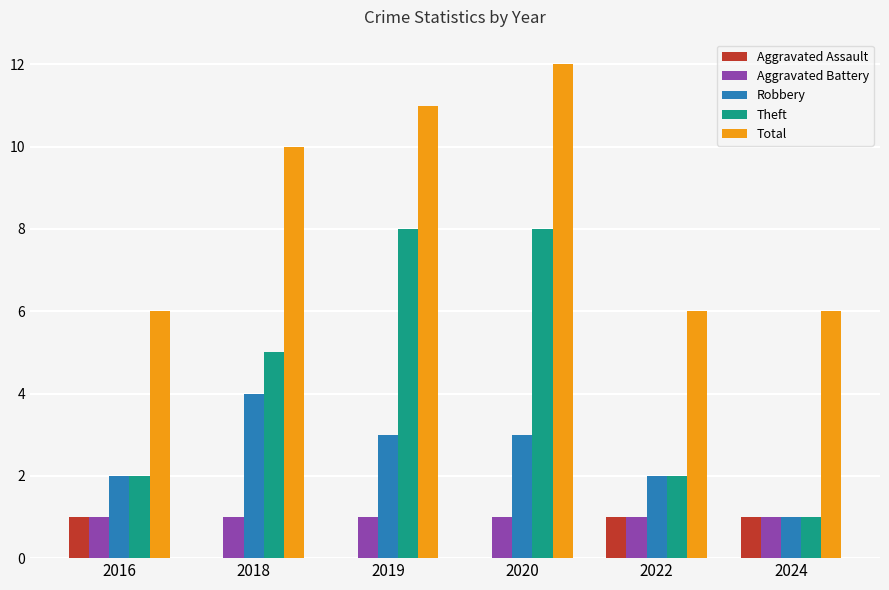

What is the total value across all series at 2018?

20